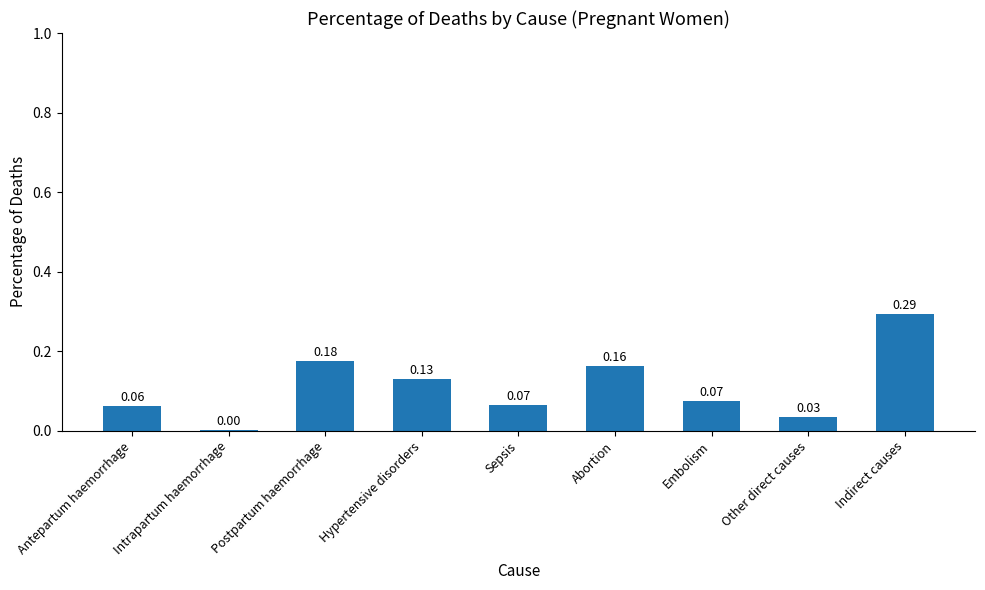

What is the sum of the values at Indirect causes and Abortion?

0.5